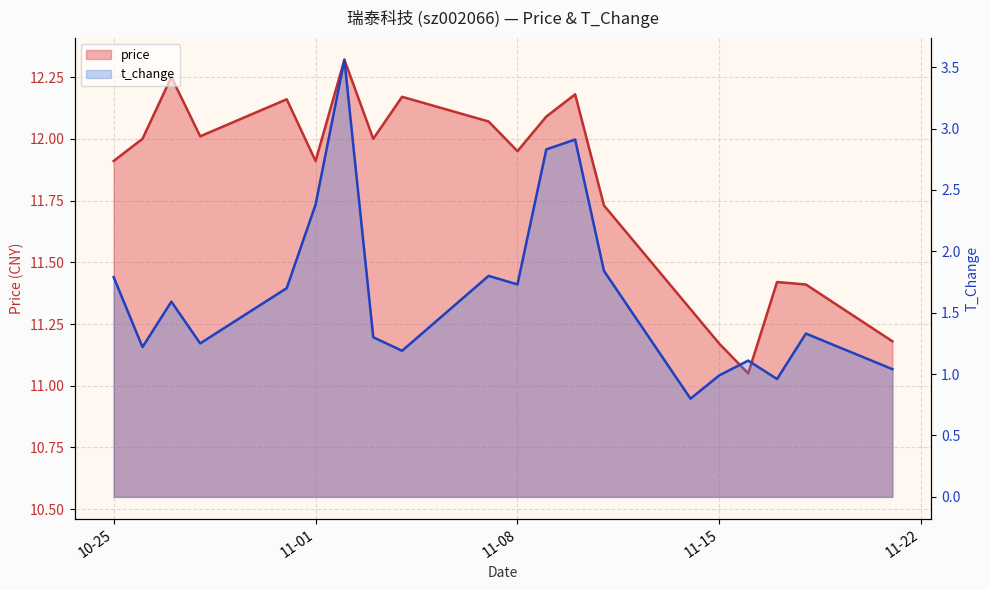

What value does the price series have at 2022-11-04?

12.2